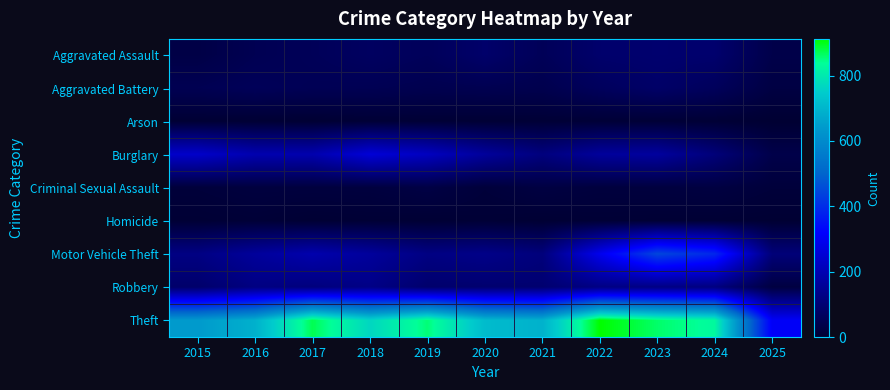

Which series has the largest total across all categories?

Theft